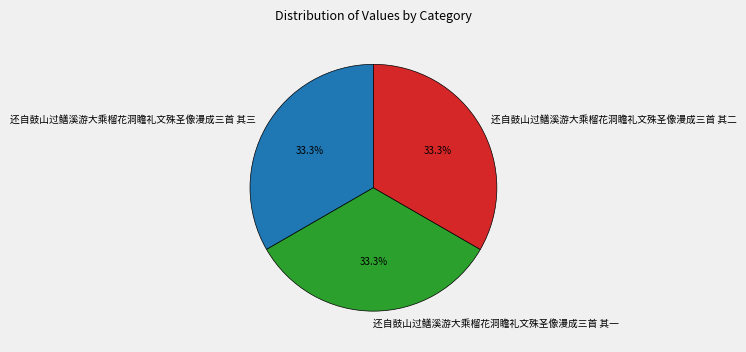

How much of the chart is everything except 还自鼓山过鳝溪游大乘榴花洞瞻礼文殊圣像漫成三首 其三?

66.7%